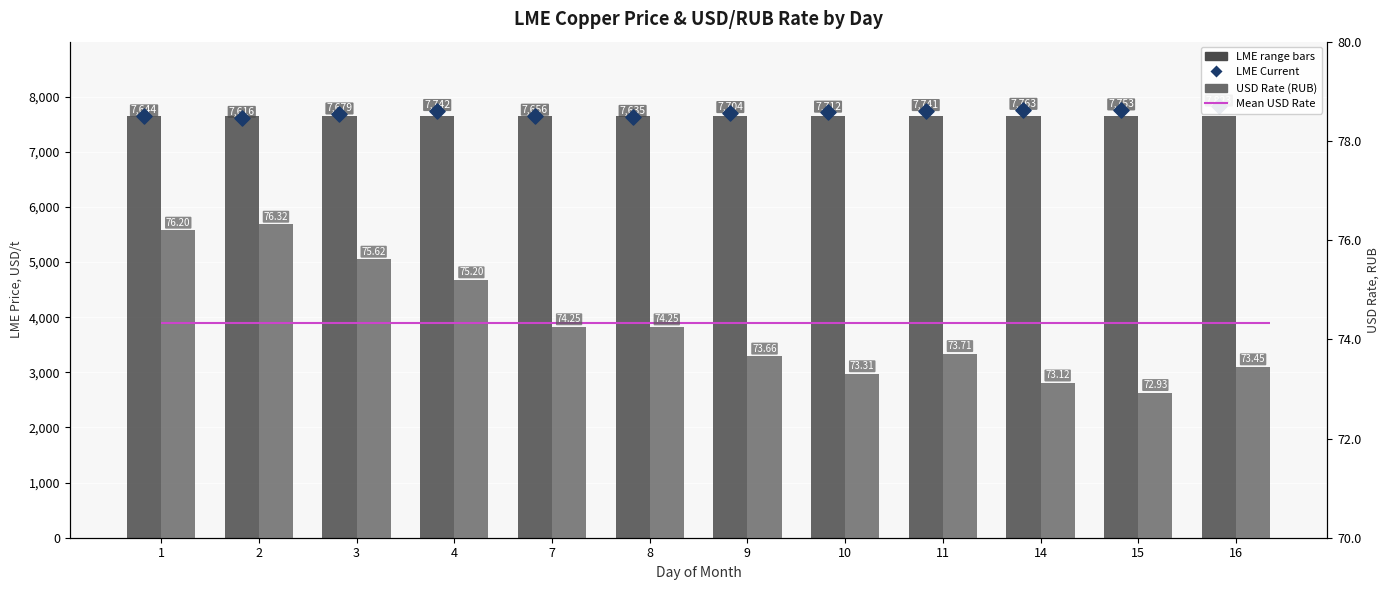

Which series has the largest Y range (max minus min)?

LME Price (USD/t)